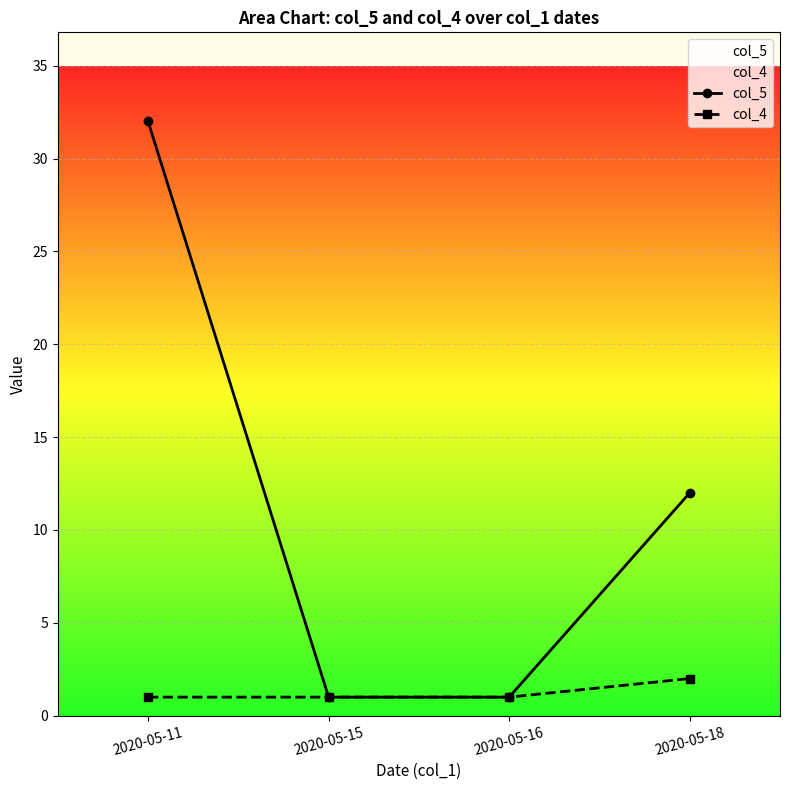

Which category has the lowest value in the col_4 series?

2020-05-11